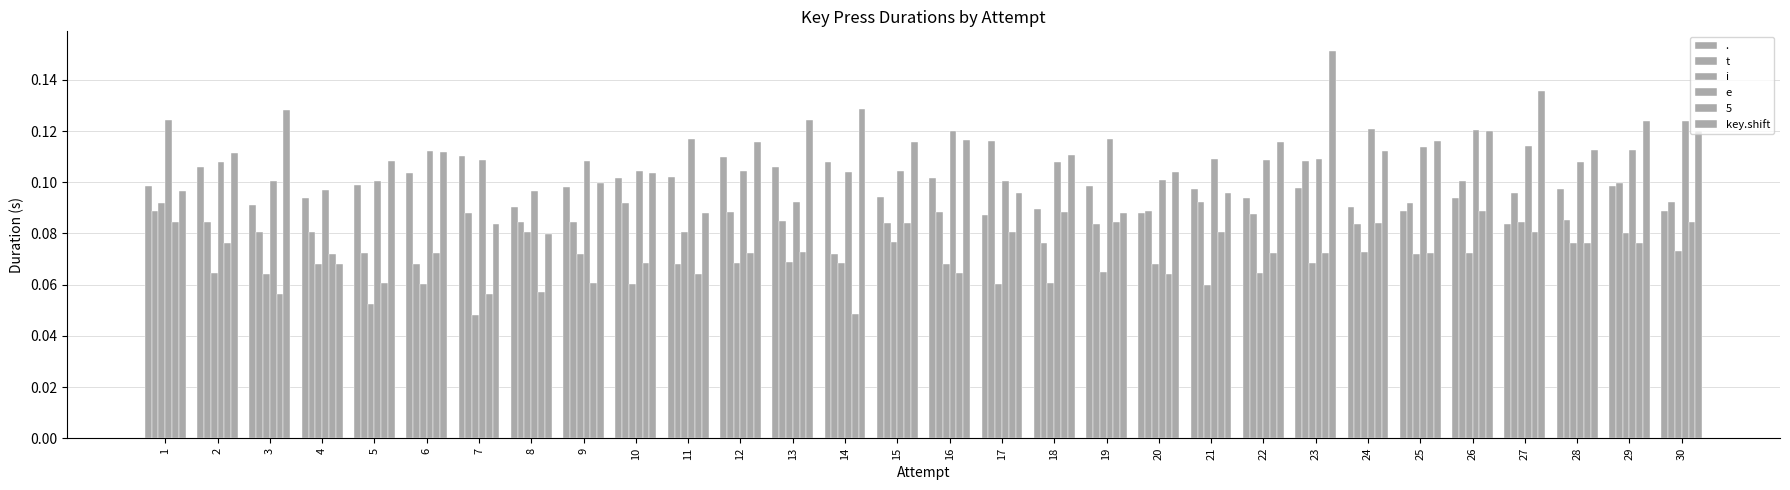

What is the value of the key.shift bar at the 2nd from the left?

0.1